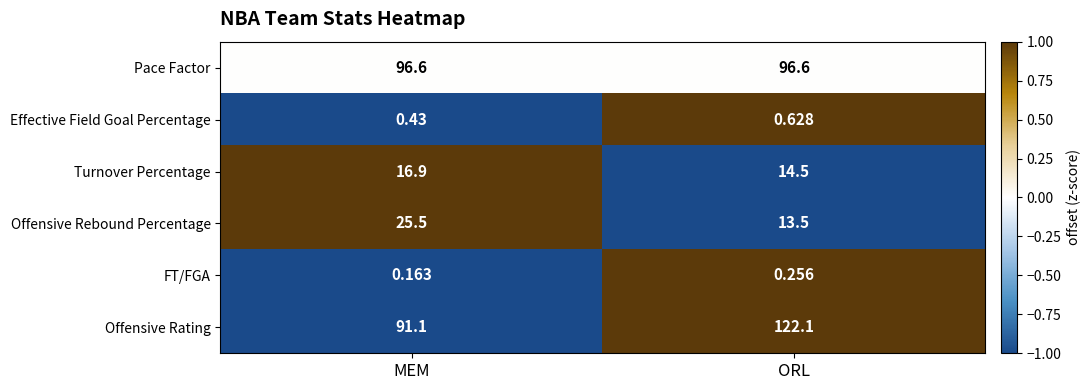

At which category is the sum across all series the highest?

ORL